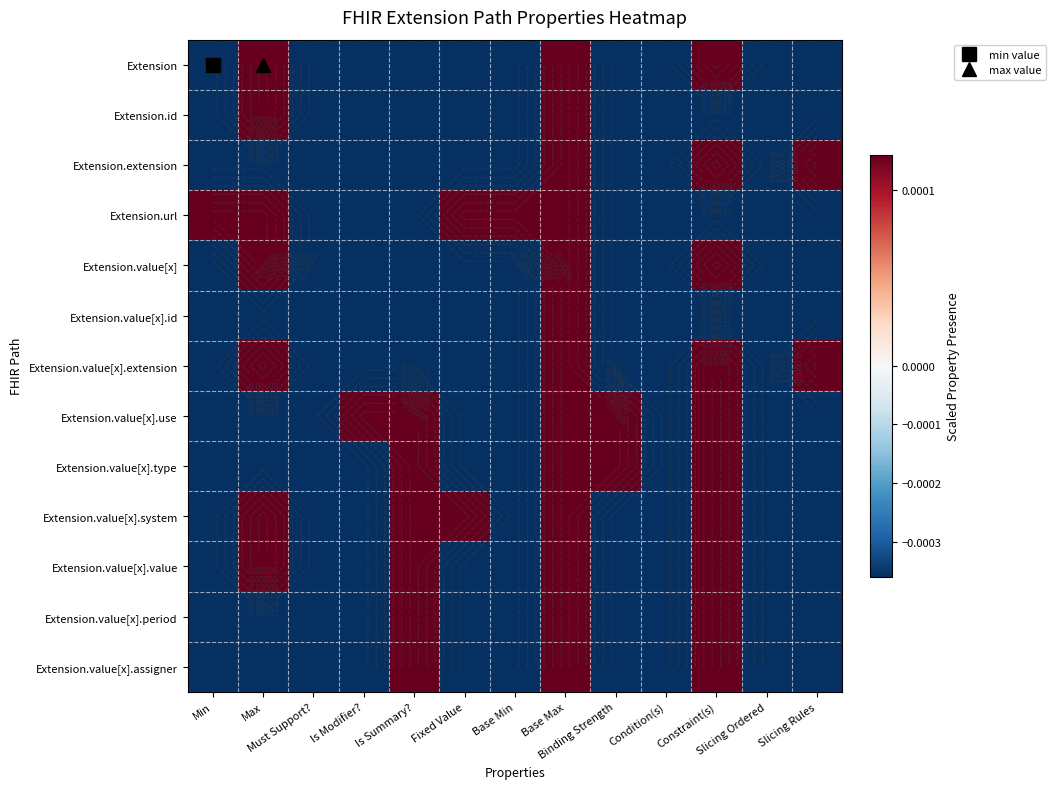

How many values in the Extension.value[x].type series exceed 0?

4